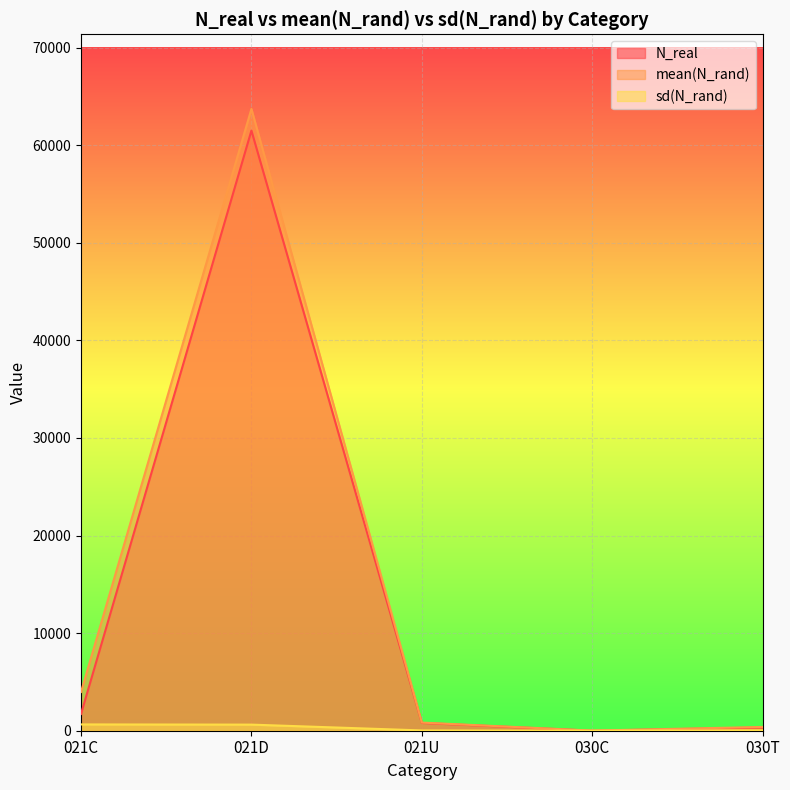

The value of mean(N_rand) at 030C is 14.0. True or false?

False